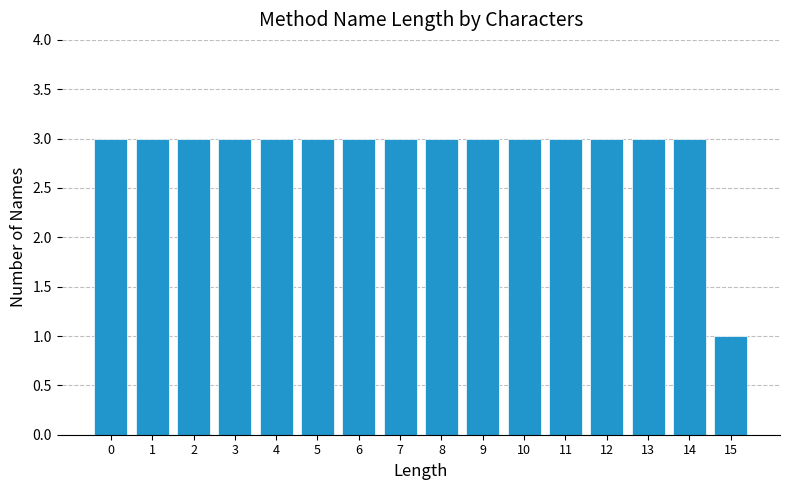

Reading left to right, extract all data points from this chart.

0=3	1=3	2=3	3=3	4=3	5=3	6=3	7=3	8=3	9=3	10=3	11=3	12=3	13=3	14=3	15=1